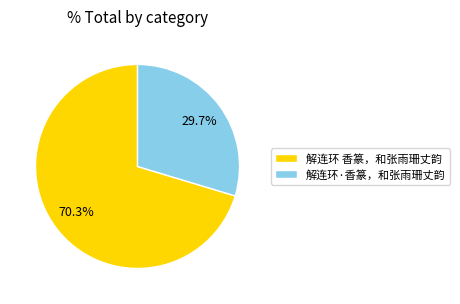

What is the largest slice in the pie chart?

解连环 香篆，和张雨珊丈韵